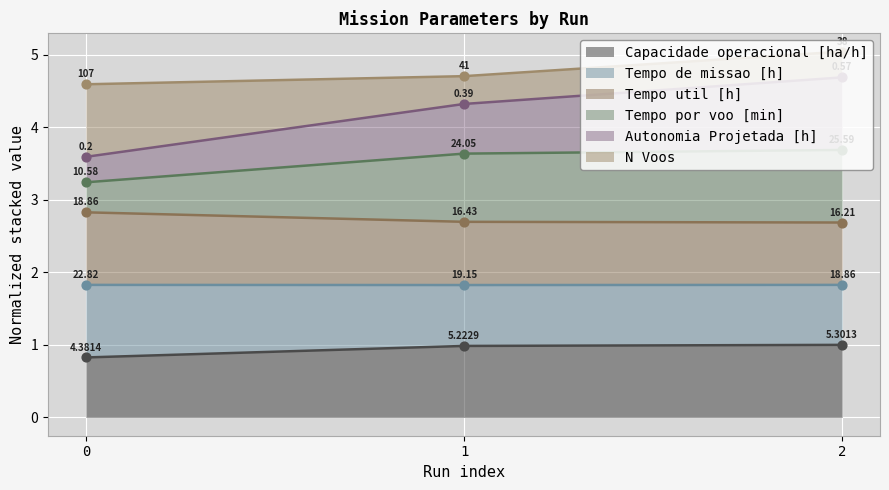

What are all the series names shown in the legend?

Capacidade operacional [ha/h], Tempo de missao [h], Tempo util [h], Tempo por voo [min], Autonomia Projetada [h], N Voos